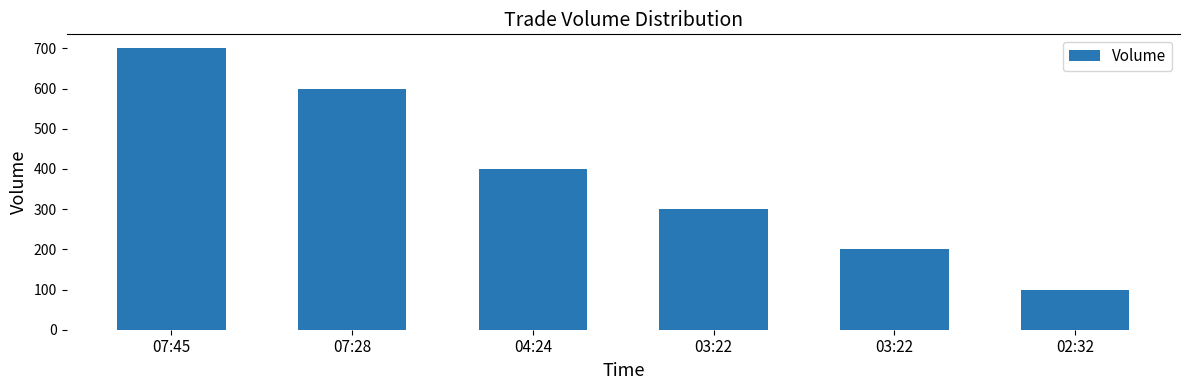

Are the bars horizontal?

No